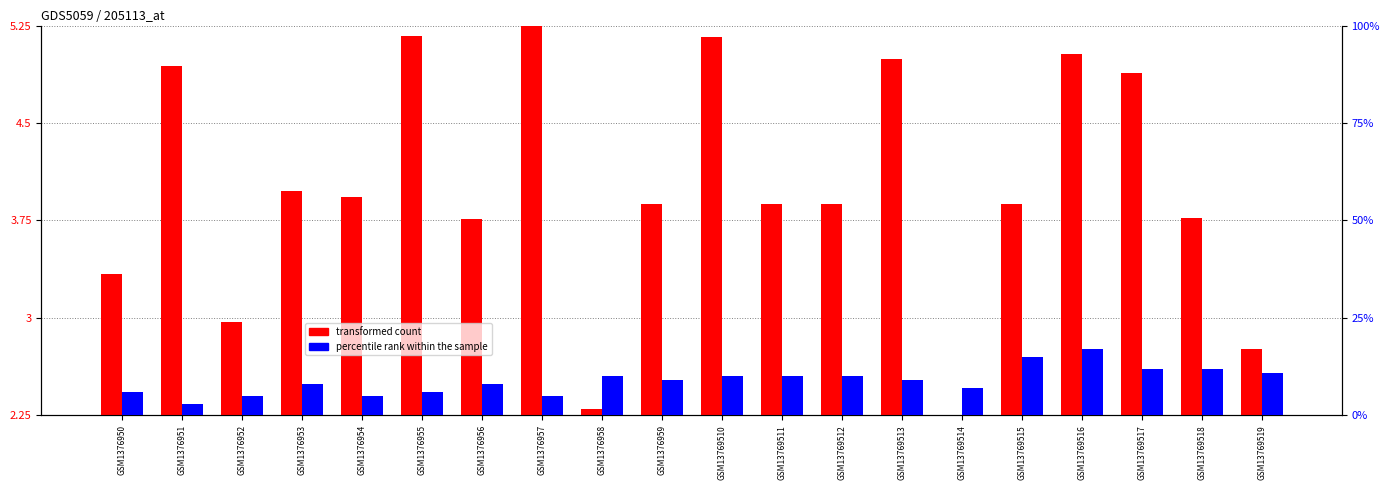

At which category is the sum across all series the highest?

GSM13769516